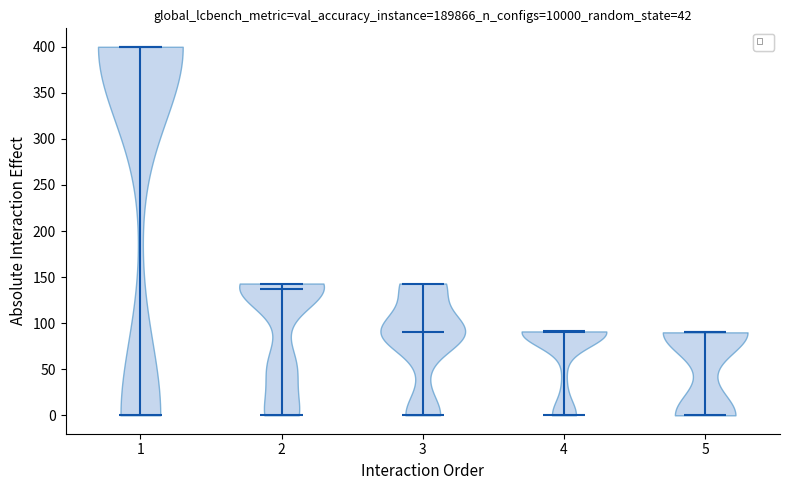

What is the highest point the violin at x = 1 reaches on the y-axis? The values are not printed on the chart, so give them approximately, as read against the axis.

400